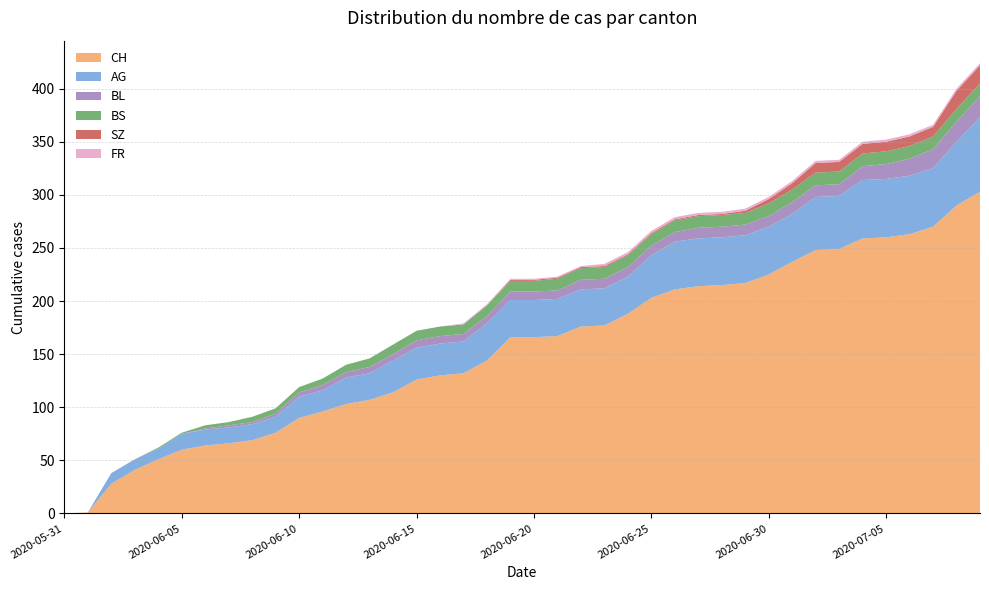

Reading left to right, list all the values displayed in this chart.

CH: 2020-05-31=0	2020-06-01=1	2020-06-02=28	2020-06-03=41	2020-06-04=51	2020-06-05=60	2020-06-06=64	2020-06-07=66	2020-06-08=69	2020-06-09=76	2020-06-10=90	2020-06-11=96	2020-06-12=103	2020-06-13=107	2020-06-14=114	2020-06-15=126	2020-06-16=130	2020-06-17=132	2020-06-18=144	2020-06-19=166	2020-06-20=166	2020-06-21=167	2020-06-22=176	2020-06-23=177	2020-06-24=188	2020-06-25=203	2020-06-26=211	2020-06-27=214	2020-06-28=215	2020-06-29=217	2020-06-30=225	2020-07-01=237	2020-07-02=248	2020-07-03=249	2020-07-04=259	2020-07-05=260	2020-07-06=263	2020-07-07=270	2020-07-08=290	2020-07-09=303
AG: 2020-05-31=0	2020-06-01=0	2020-06-02=10	2020-06-03=10	2020-06-04=10	2020-06-05=15	2020-06-06=15	2020-06-07=15	2020-06-08=15	2020-06-09=15	2020-06-10=20	2020-06-11=20	2020-06-12=25	2020-06-13=25	2020-06-14=30	2020-06-15=30	2020-06-16=30	2020-06-17=30	2020-06-18=35	2020-06-19=35	2020-06-20=35	2020-06-21=35	2020-06-22=35	2020-06-23=35	2020-06-24=35	2020-06-25=40	2020-06-26=45	2020-06-27=45	2020-06-28=45	2020-06-29=45	2020-06-30=45	2020-07-01=45	2020-07-02=50	2020-07-03=50	2020-07-04=55	2020-07-05=55	2020-07-06=55	2020-07-07=55	2020-07-08=60	2020-07-09=70
BL: 2020-05-31=0	2020-06-01=0	2020-06-02=0	2020-06-03=0	2020-06-04=0	2020-06-05=0	2020-06-06=1	2020-06-07=2	2020-06-08=2	2020-06-09=3	2020-06-10=4	2020-06-11=5	2020-06-12=5	2020-06-13=6	2020-06-14=6	2020-06-15=7	2020-06-16=7	2020-06-17=7	2020-06-18=7	2020-06-19=8	2020-06-20=8	2020-06-21=8	2020-06-22=9	2020-06-23=9	2020-06-24=9	2020-06-25=9	2020-06-26=9	2020-06-27=10	2020-06-28=10	2020-06-29=10	2020-06-30=10	2020-07-01=11	2020-07-02=11	2020-07-03=11	2020-07-04=13	2020-07-05=14	2020-07-06=16	2020-07-07=18	2020-07-08=19	2020-07-09=20
BS: 2020-05-31=0	2020-06-01=0	2020-06-02=0	2020-06-03=0	2020-06-04=1	2020-06-05=1	2020-06-06=3	2020-06-07=3	2020-06-08=5	2020-06-09=5	2020-06-10=5	2020-06-11=6	2020-06-12=7	2020-06-13=8	2020-06-14=9	2020-06-15=9	2020-06-16=9	2020-06-17=9	2020-06-18=10	2020-06-19=10	2020-06-20=10	2020-06-21=11	2020-06-22=11	2020-06-23=11	2020-06-24=11	2020-06-25=11	2020-06-26=11	2020-06-27=11	2020-06-28=11	2020-06-29=11	2020-06-30=12	2020-07-01=12	2020-07-02=12	2020-07-03=12	2020-07-04=12	2020-07-05=12	2020-07-06=12	2020-07-07=12	2020-07-08=12	2020-07-09=12
SZ: 2020-05-31=0	2020-06-01=0	2020-06-02=0	2020-06-03=0	2020-06-04=0	2020-06-05=0	2020-06-06=0	2020-06-07=0	2020-06-08=0	2020-06-09=0	2020-06-10=0	2020-06-11=0	2020-06-12=0	2020-06-13=0	2020-06-14=0	2020-06-15=0	2020-06-16=0	2020-06-17=0	2020-06-18=0	2020-06-19=1	2020-06-20=1	2020-06-21=1	2020-06-22=1	2020-06-23=1	2020-06-24=1	2020-06-25=1	2020-06-26=1	2020-06-27=1	2020-06-28=1	2020-06-29=2	2020-06-30=4	2020-07-01=6	2020-07-02=9	2020-07-03=9	2020-07-04=9	2020-07-05=9	2020-07-06=9	2020-07-07=9	2020-07-08=17	2020-07-09=17
FR: 2020-05-31=0	2020-06-01=0	2020-06-02=0	2020-06-03=0	2020-06-04=0	2020-06-05=0	2020-06-06=0	2020-06-07=0	2020-06-08=0	2020-06-09=0	2020-06-10=0	2020-06-11=0	2020-06-12=0	2020-06-13=0	2020-06-14=0	2020-06-15=0	2020-06-16=0	2020-06-17=1	2020-06-18=1	2020-06-19=1	2020-06-20=1	2020-06-21=1	2020-06-22=1	2020-06-23=2	2020-06-24=2	2020-06-25=2	2020-06-26=2	2020-06-27=2	2020-06-28=2	2020-06-29=2	2020-06-30=2	2020-07-01=2	2020-07-02=2	2020-07-03=2	2020-07-04=2	2020-07-05=2	2020-07-06=2	2020-07-07=2	2020-07-08=2	2020-07-09=2